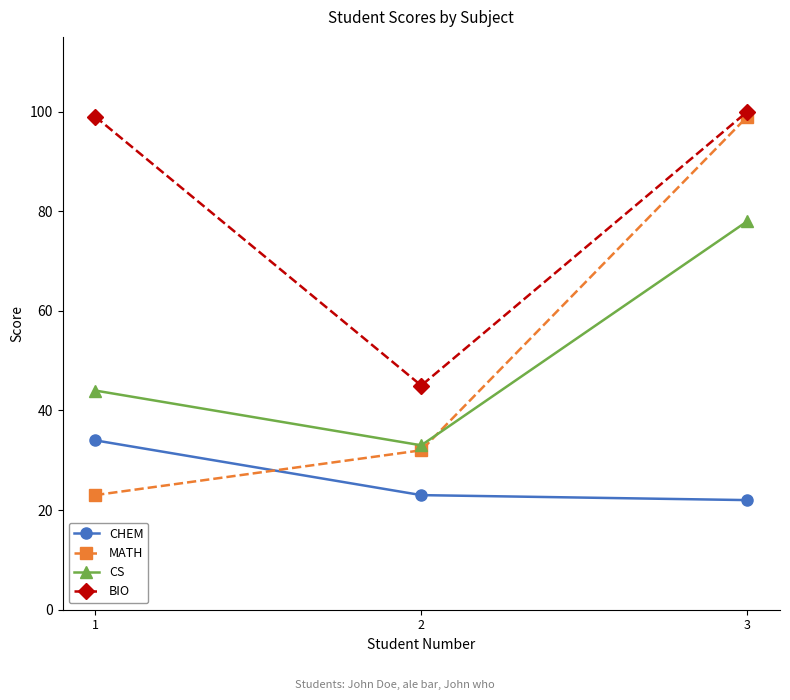

Is the value of BIO at 3 greater than the value of CS at 2?

Yes